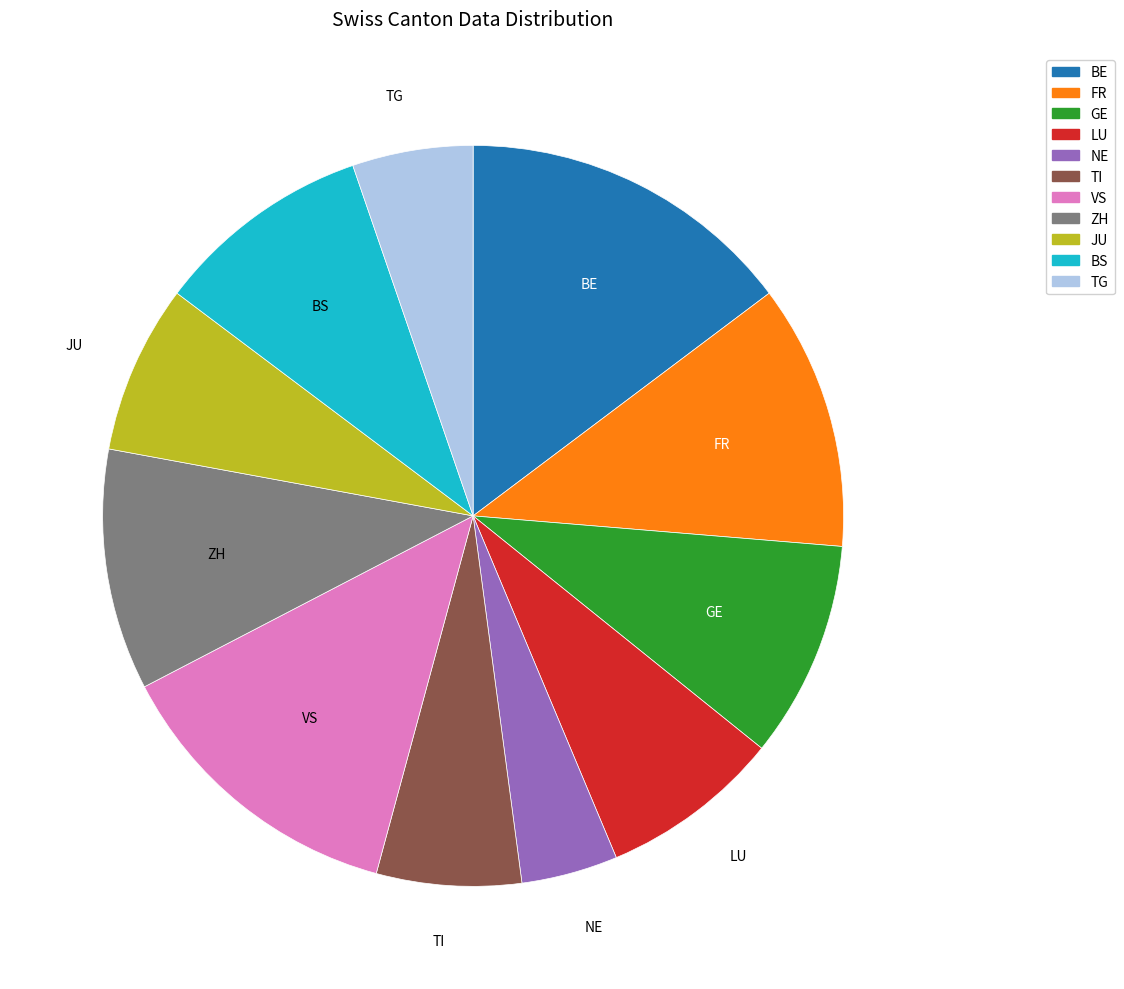

Is there any slice that represents more than half of the pie?

No